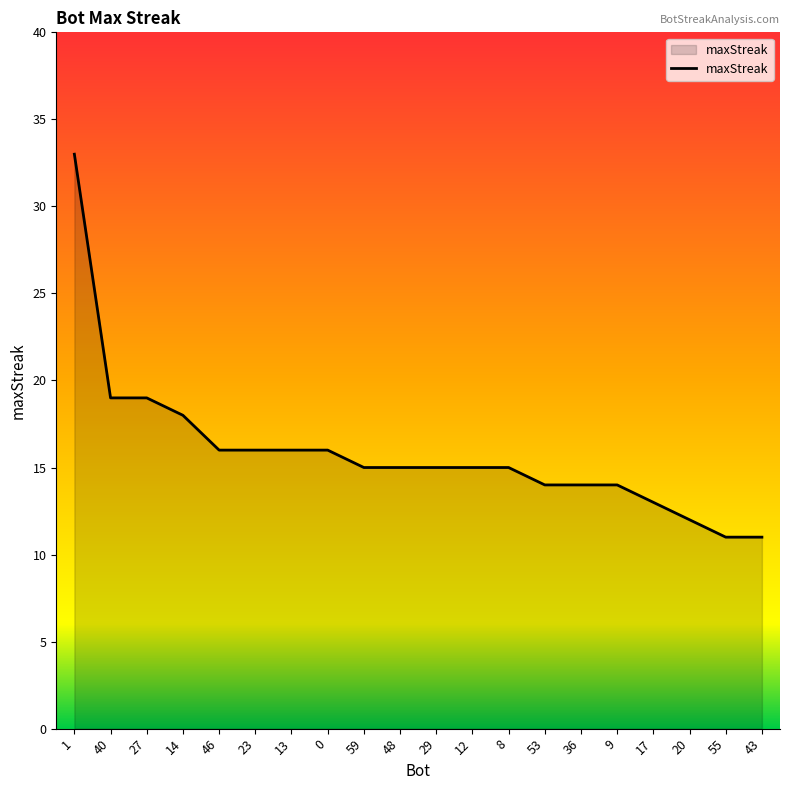

What position from the left is 55?

19